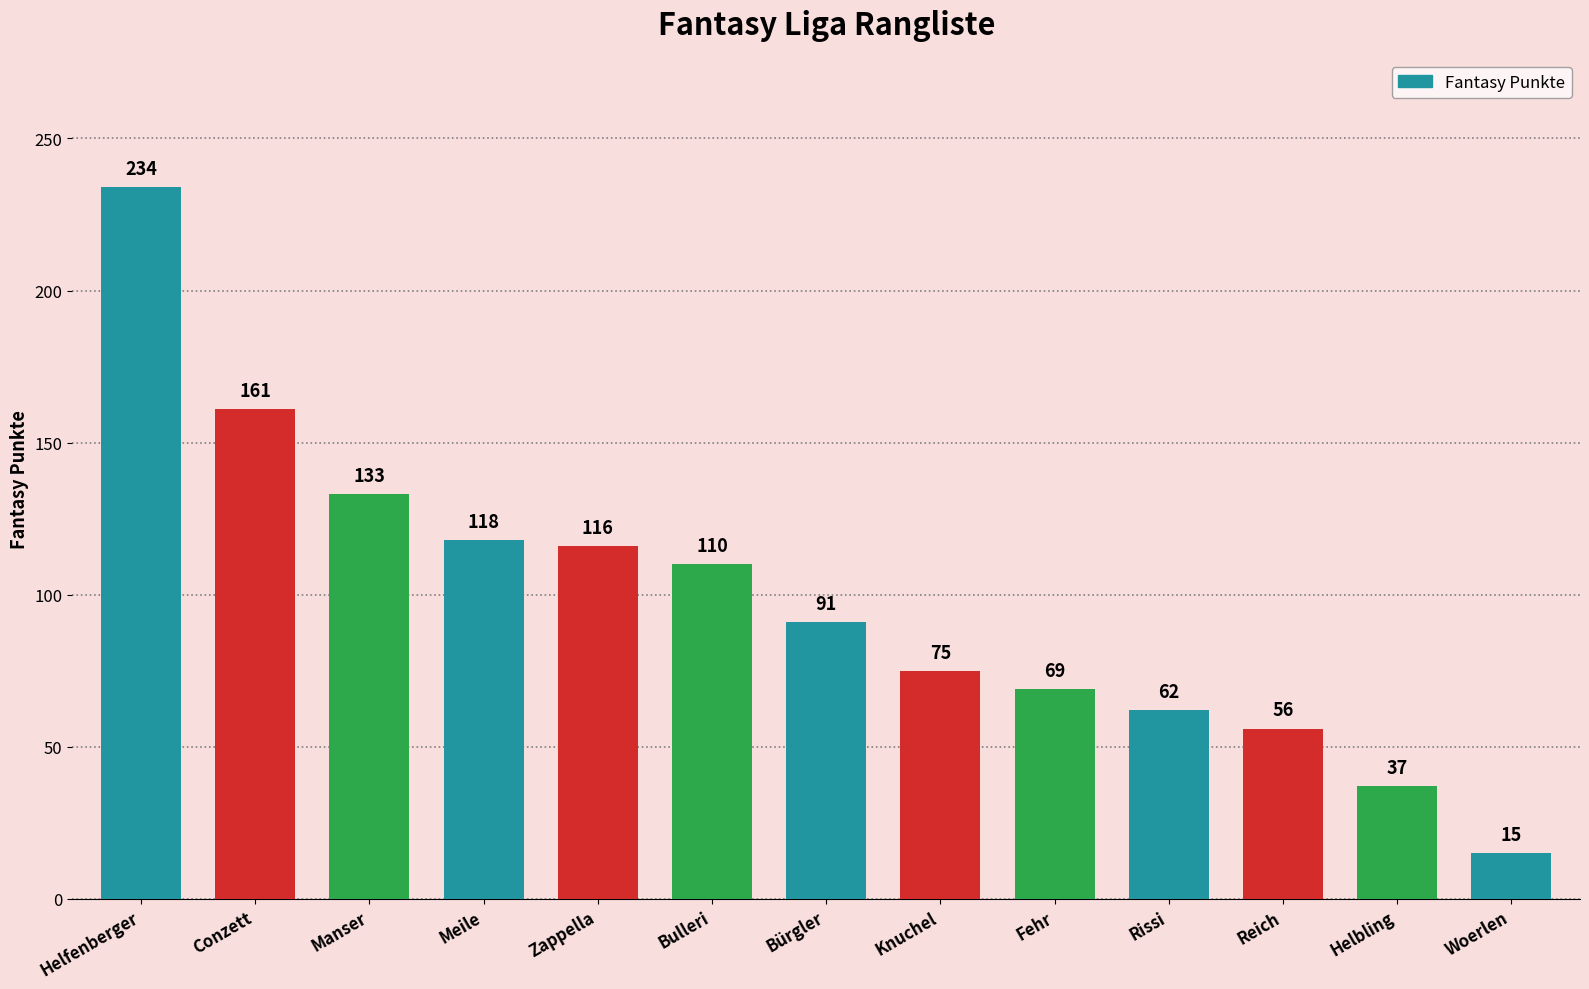

Which has a higher value, Rissi or Meile?

Meile